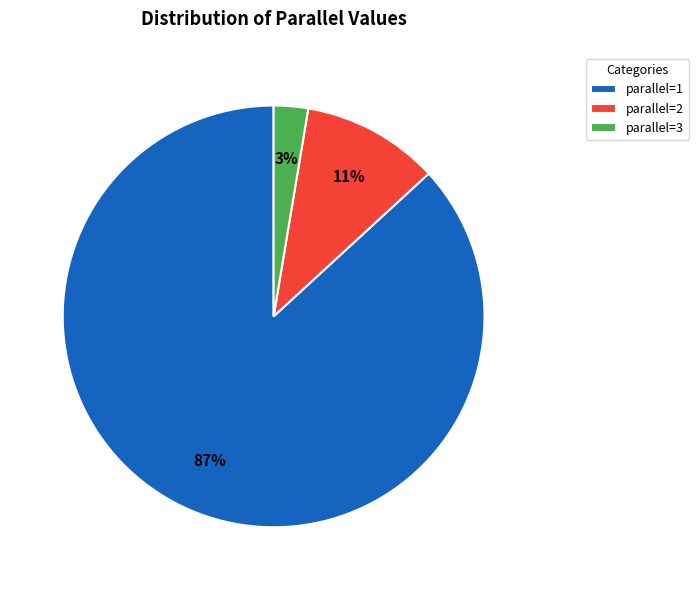

Between parallel=3 and parallel=1, which is larger?

parallel=1